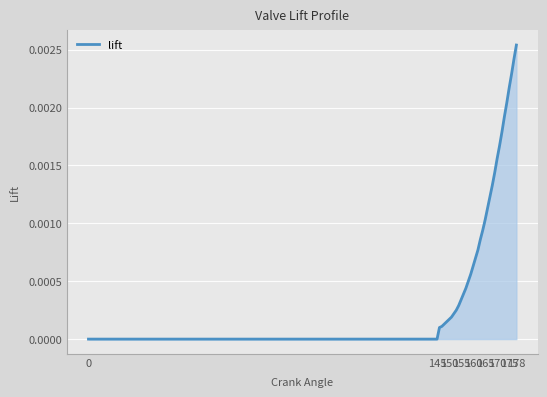

Does the chart display data point markers on the line(s)?

No